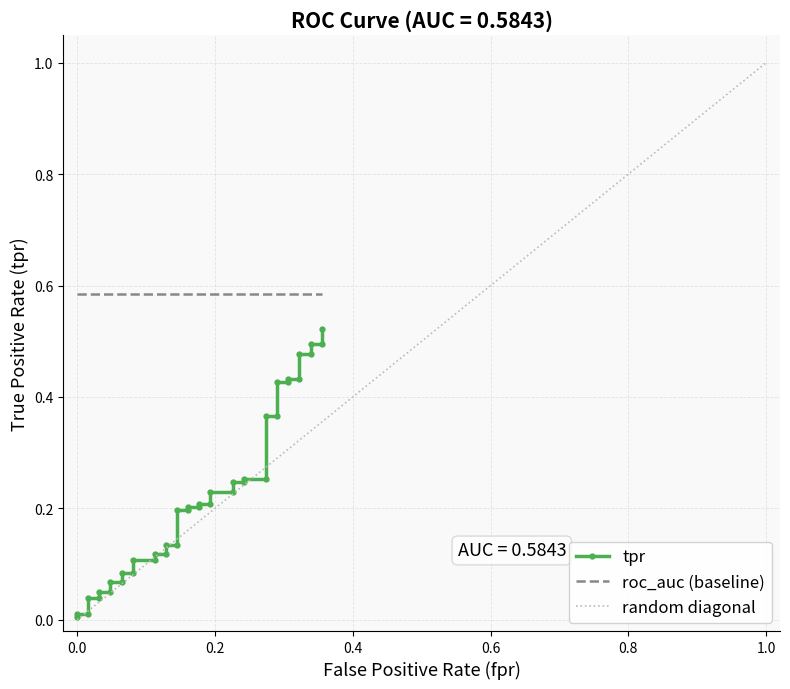

True or false: the data shows 0.7 at 38.

False